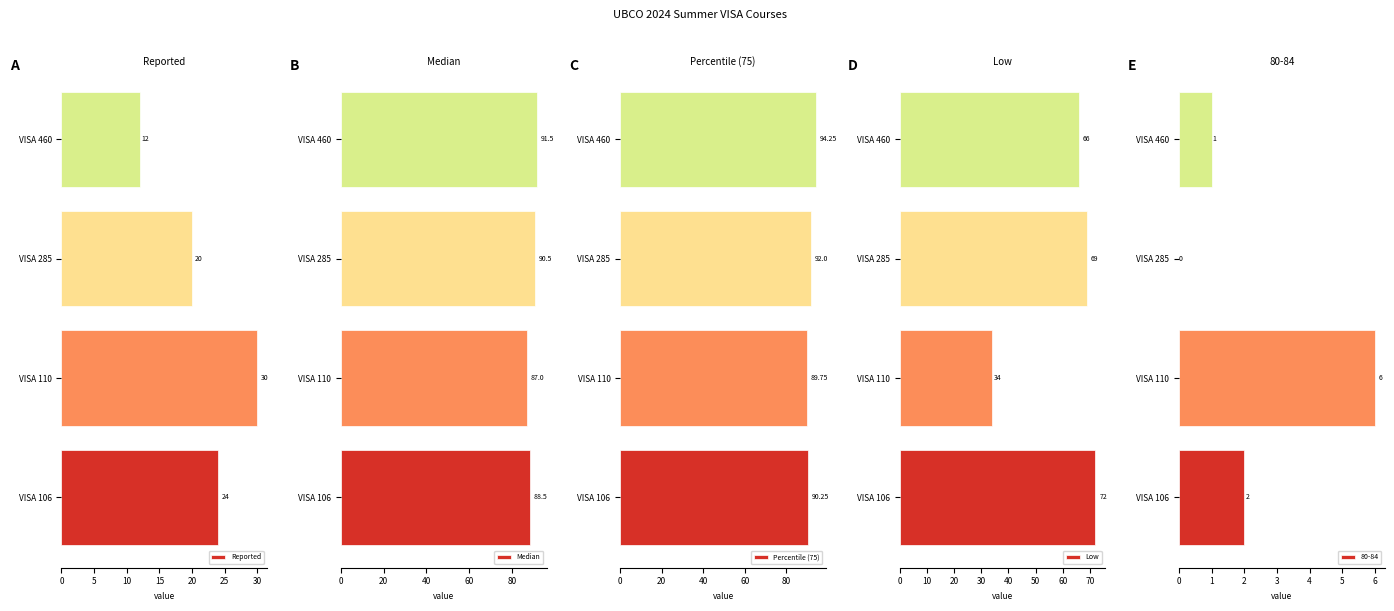

Is it true that Low equals 66 at VISA 460?

True